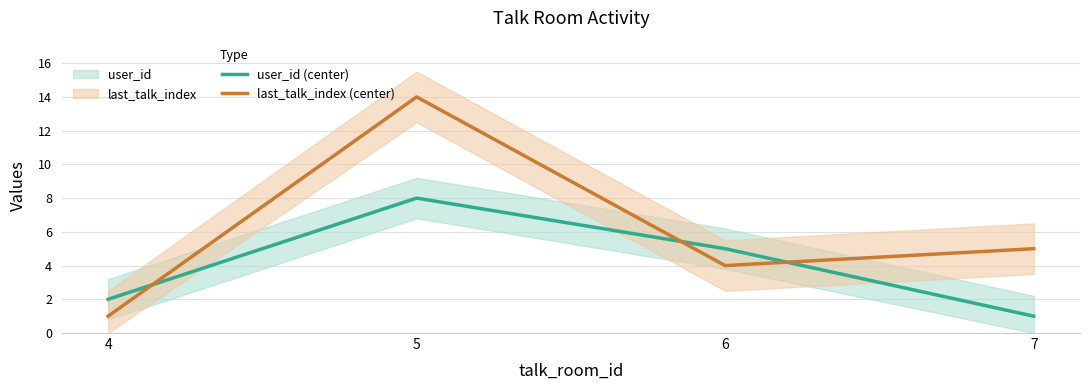

At which category is the sum across all series the highest?

5